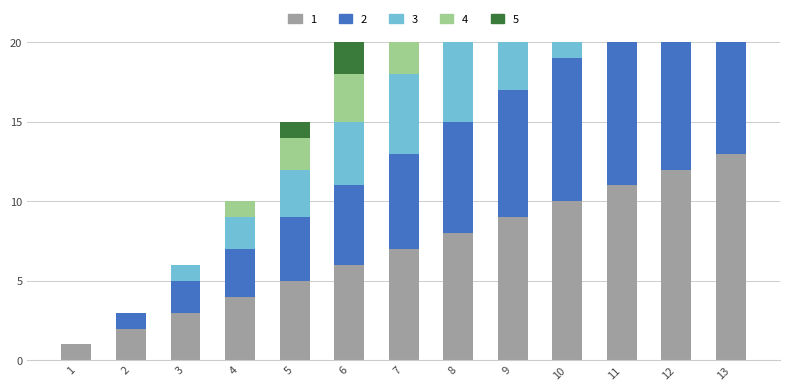

What is the sum of all 5 values?

45